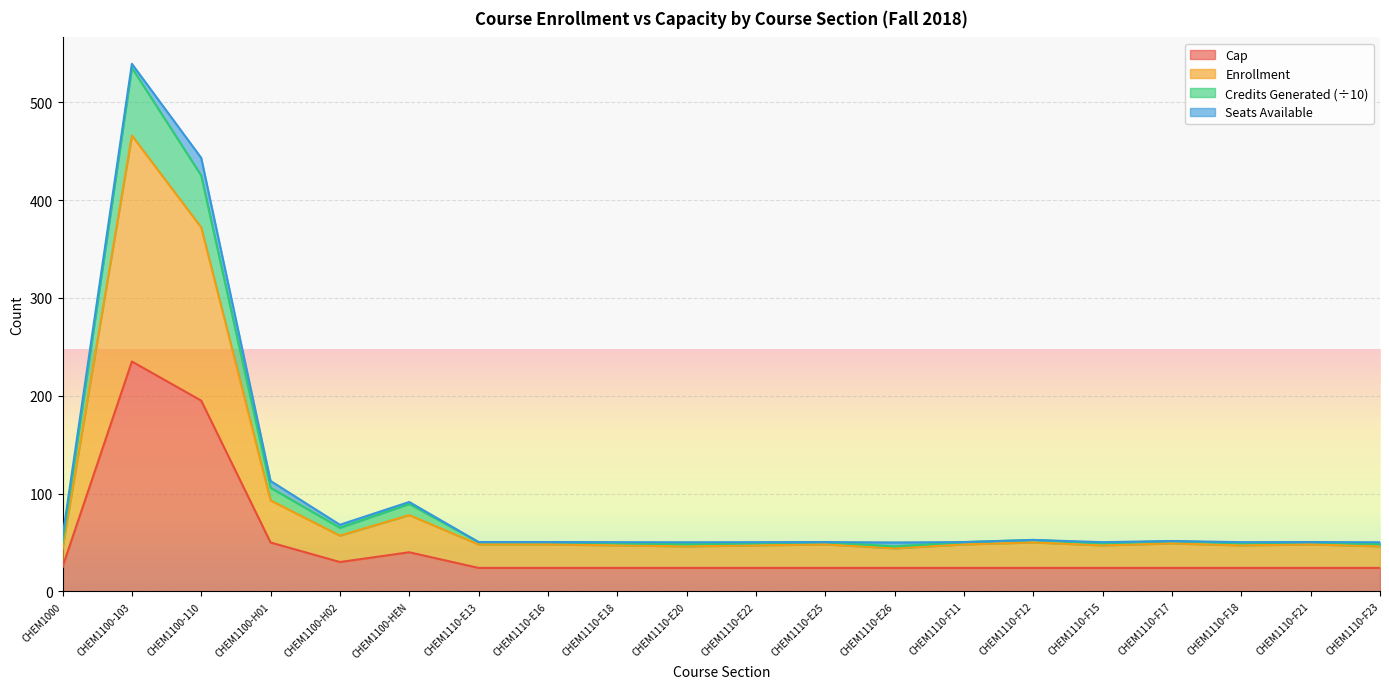

How many data points does each series have?

20